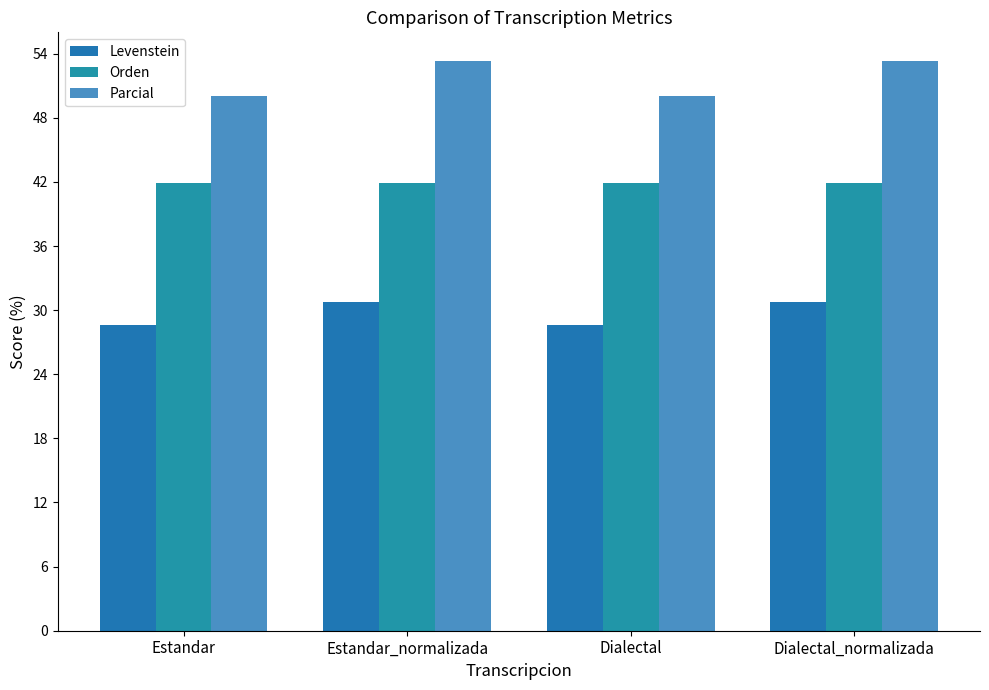

Rank the series by their maximum value, from highest to lowest.

Parcial, Orden, Levenstein